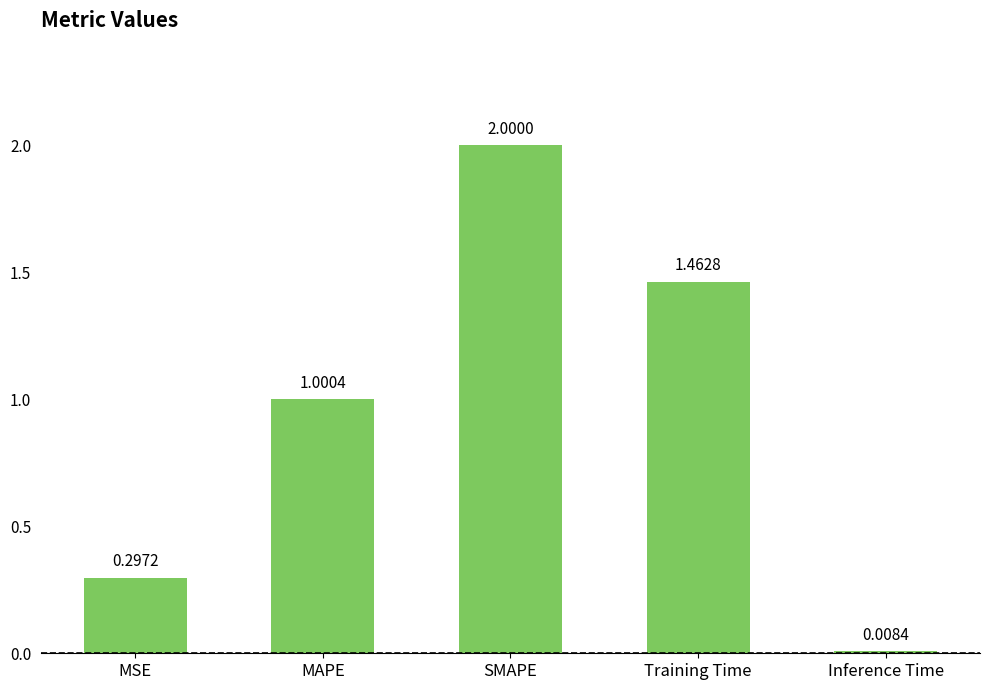

What is the maximum value shown in the chart?

2.0